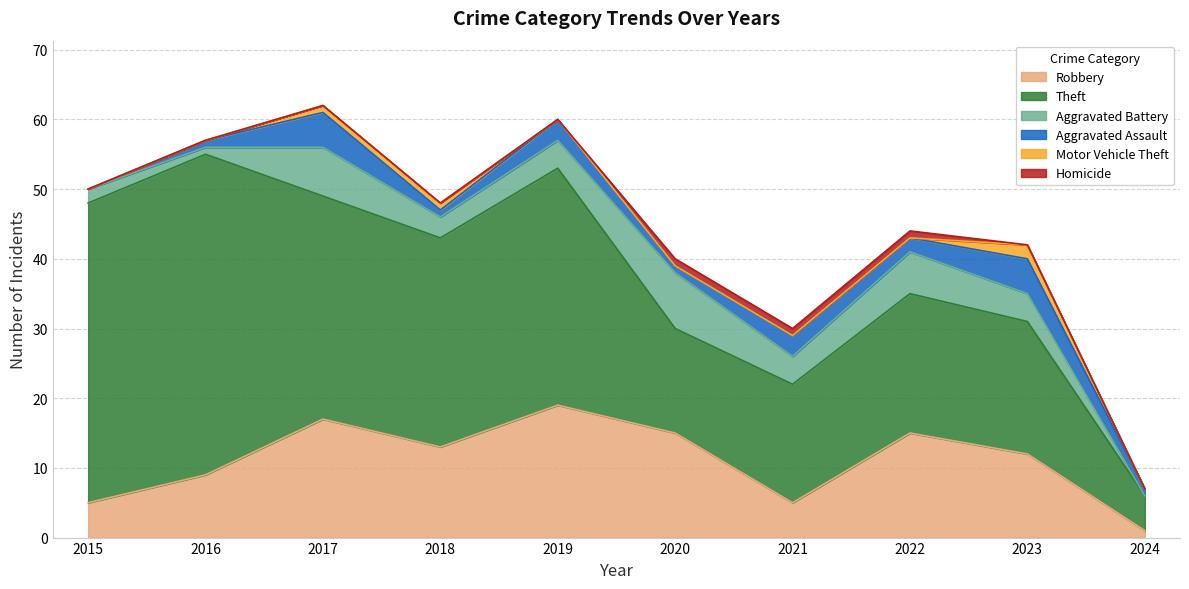

Reading right to left, what are all the values shown in this chart?

Robbery: 1	12	15	5	15	19	13	17	9	5
Theft: 5	19	20	17	15	34	30	32	46	43
Aggravated Battery: 0	4	6	4	8	4	3	7	1	2
Aggravated Assault: 1	5	2	3	1	3	1	5	1	0
Motor Vehicle Theft: 0	2	0	0	0	0	1	1	0	0
Homicide: 0	0	1	1	1	0	0	0	0	0